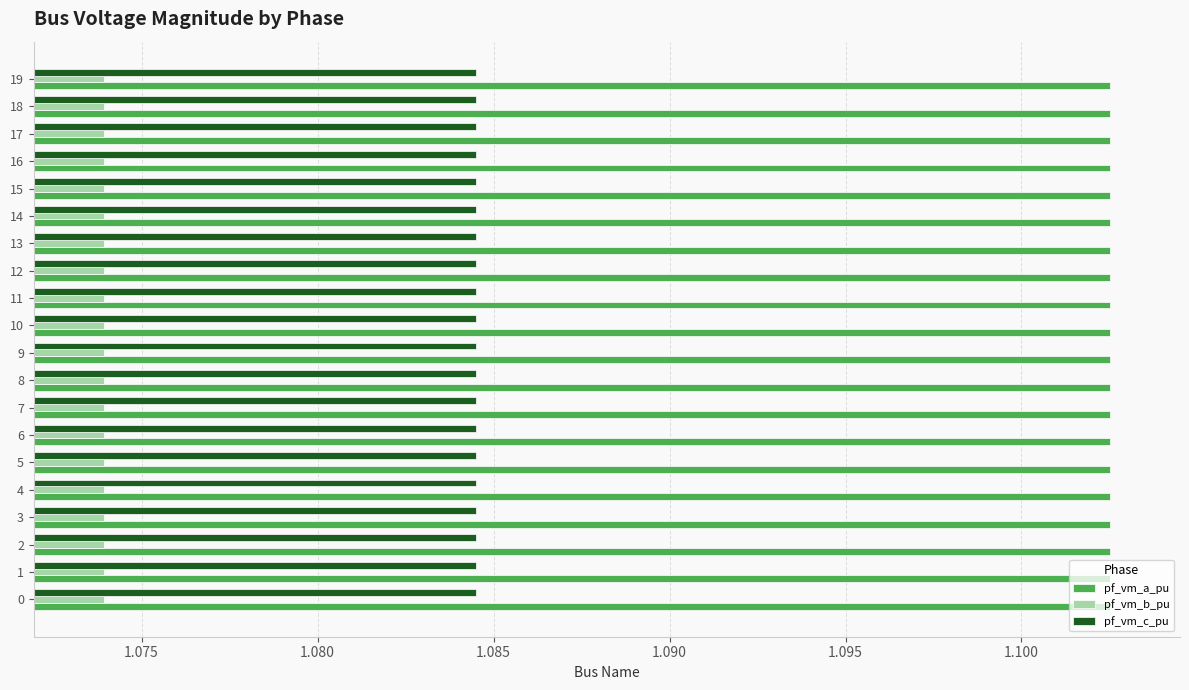

The value of pf_vm_b_pu at 12 is 1.7. True or false?

False